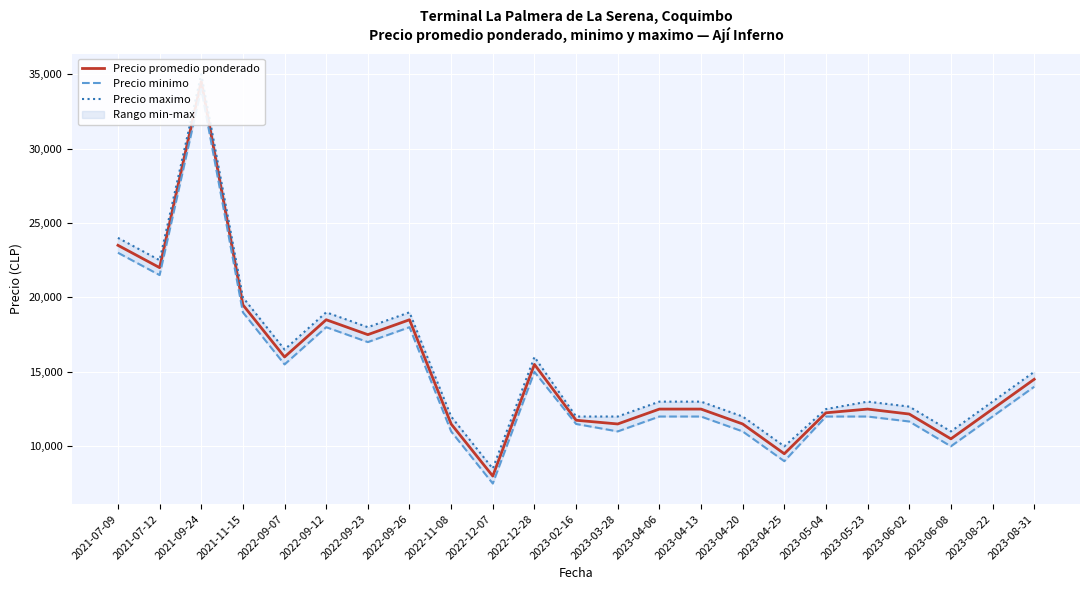

The Precio maximo series shows 16000.0 at 2022-12-28. True or false?

True